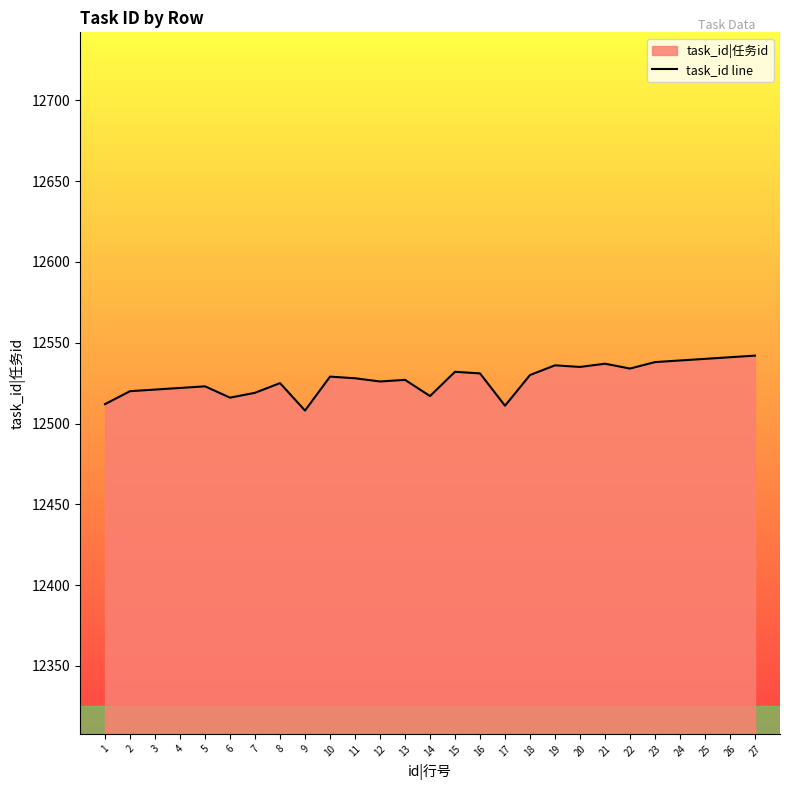

Does the chart display data point markers on the line(s)?

No